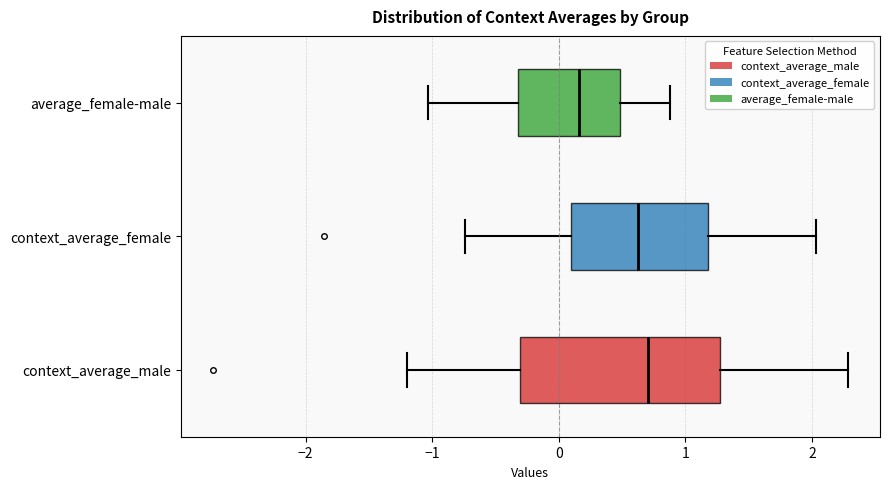

Reading bottom to top, transcribe this box plot: for each box, give where its median line is, the range the box spans, and where its two whiskers end, as read against the x-axis. The values are not printed on the chart, so give them approximately, as read against the axis.

context_average_male: median 0.7, box -0.3 to 1.3, whiskers -1.2 to 2.3
context_average_female: median 0.6, box 0.1 to 1.2, whiskers -0.7 to 2.0
average_female-male: median 0.2, box -0.3 to 0.5, whiskers -1.0 to 0.9